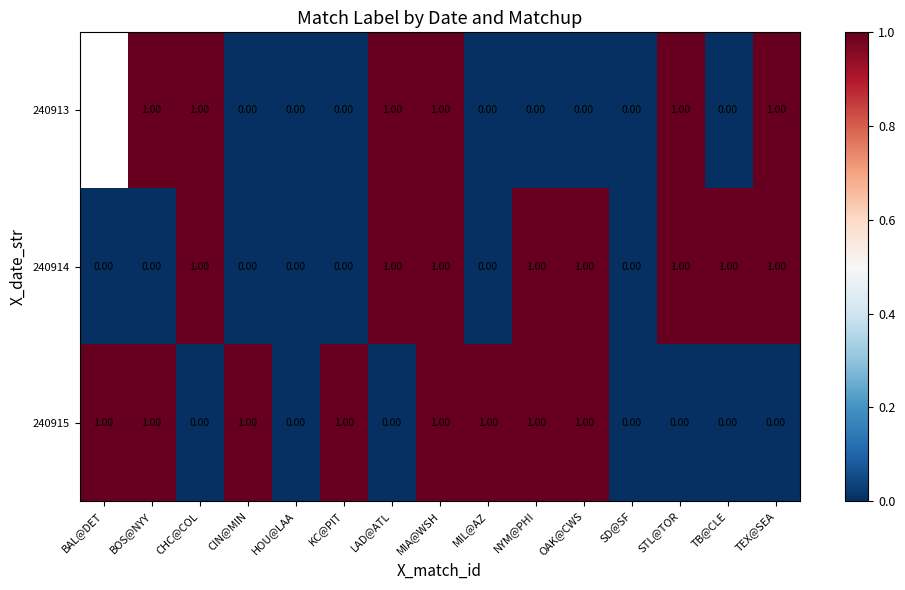

Is the value of 240914 at BAL@DET greater than the value of 240913 at CHC@COL?

No